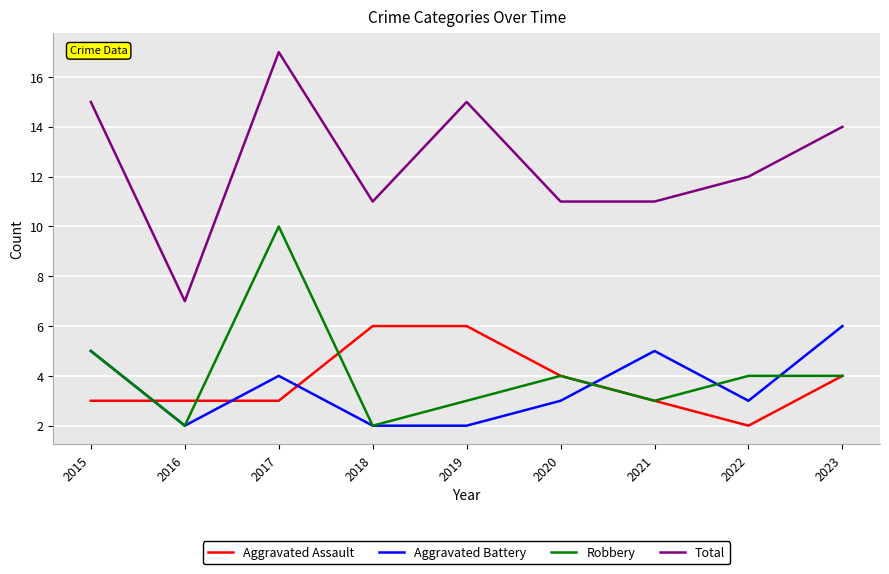

What are all the series names shown in the legend?

Aggravated Assault, Aggravated Battery, Robbery, Total